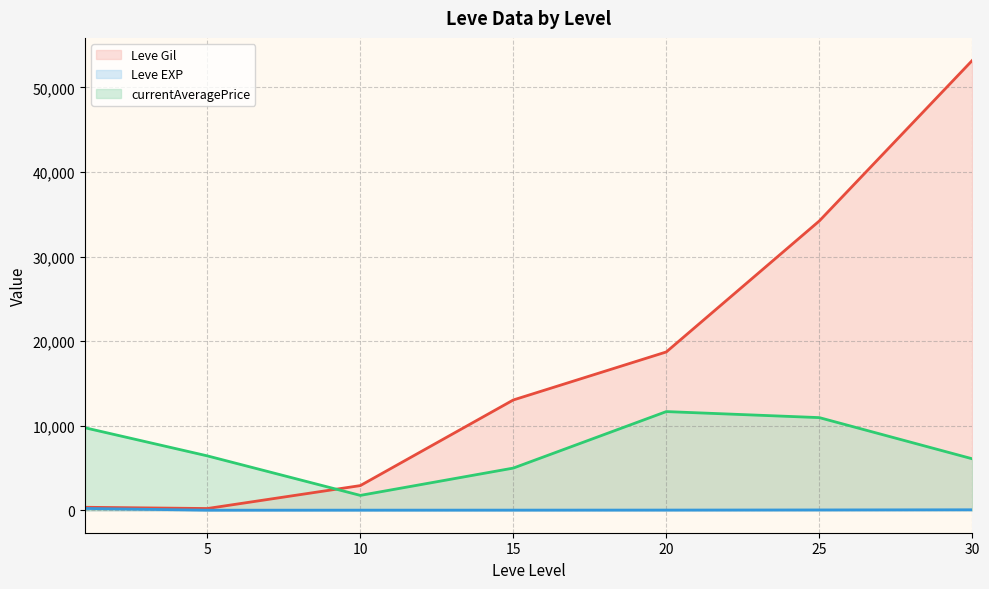

True or false: Leve EXP and currentAveragePrice intersect in this chart.

False